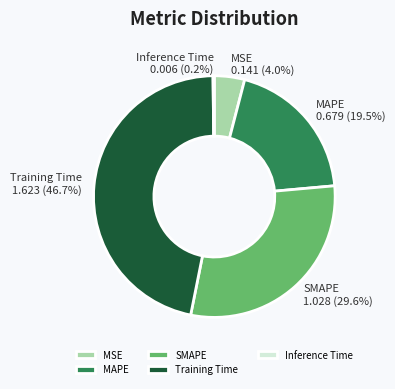

The SMAPE slice represents 23% of the pie. True or false?

False